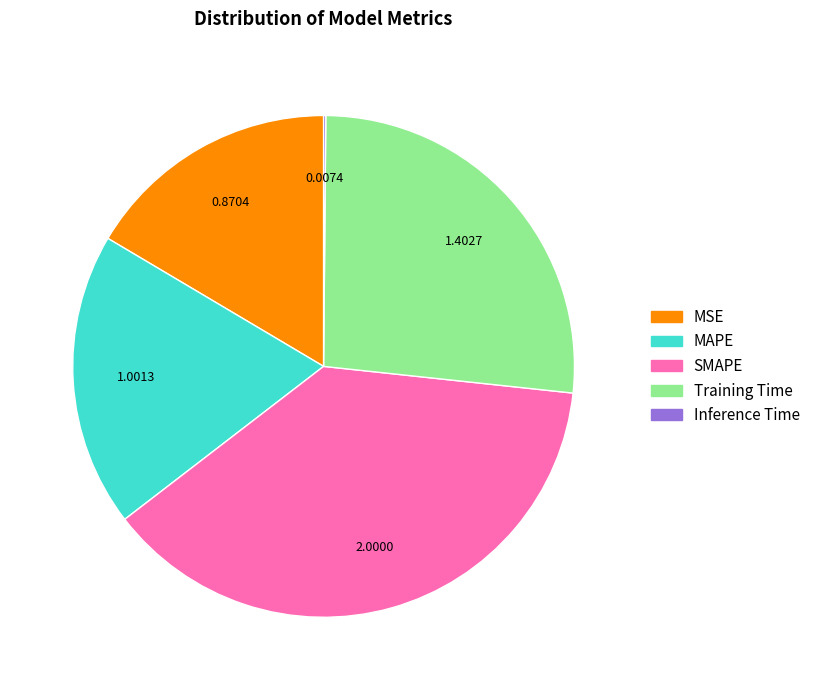

Which slice is the largest?

SMAPE